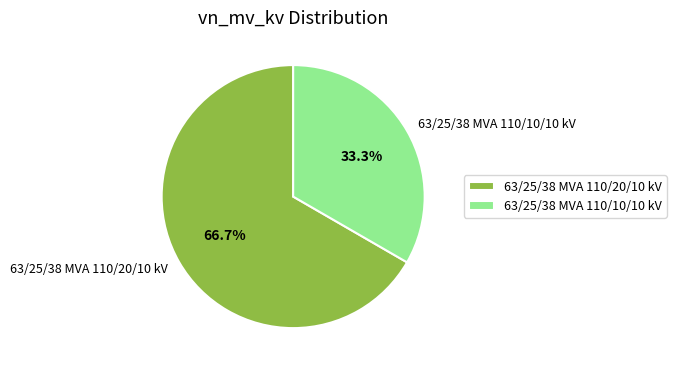

Which category has the biggest portion of the pie?

63/25/38 MVA 110/20/10 kV